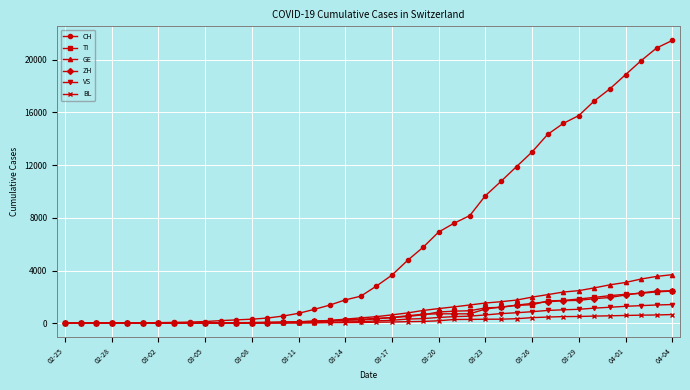

Which series has the widest spread of values?

CH